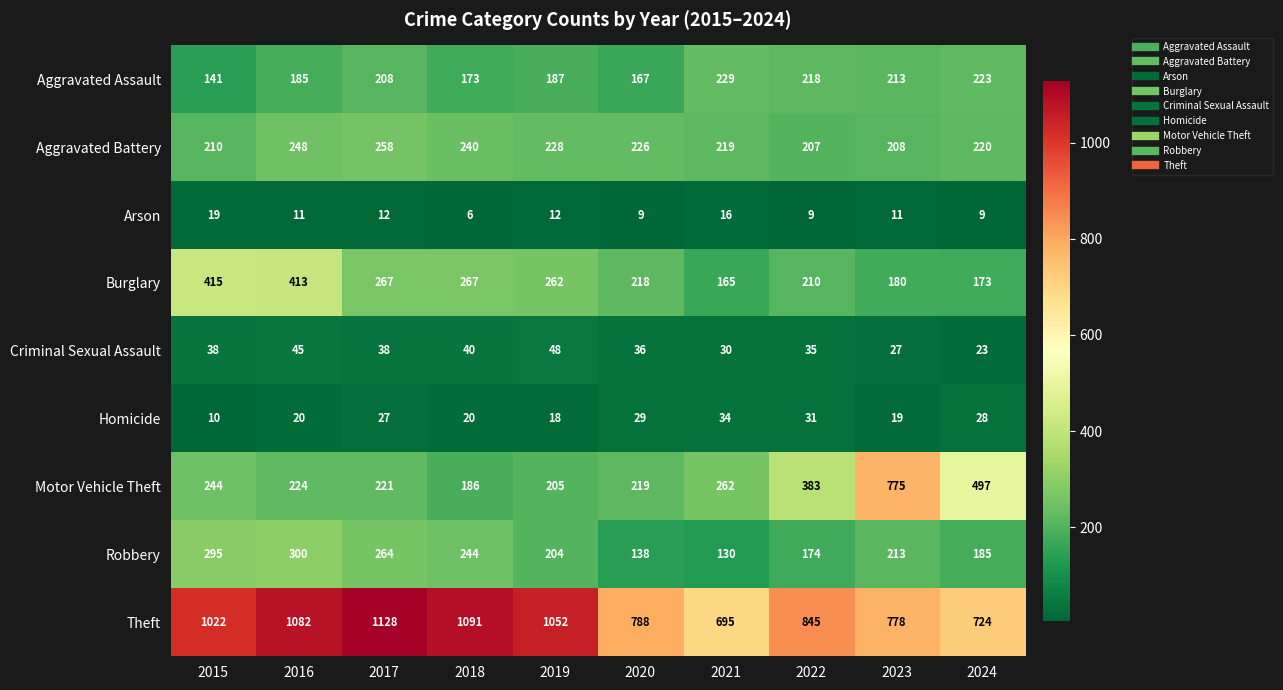

At which label does Aggravated Assault reach its minimum?

2015